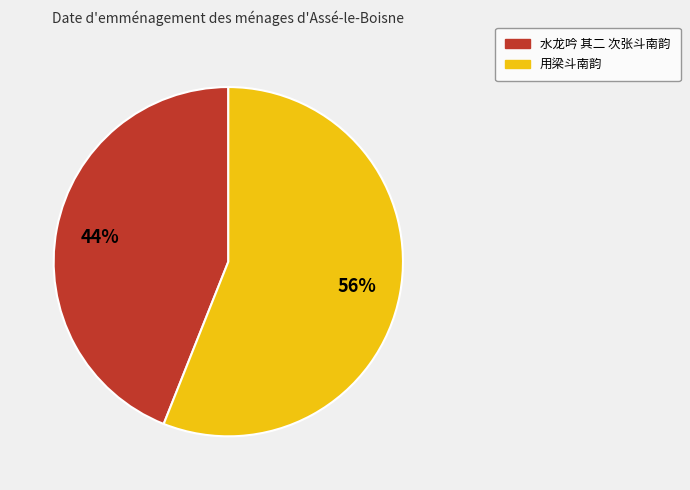

To the nearest percent, what is the combined percentage of 水龙吟 其二 次张斗南韵 and 用梁斗南韵?

100%